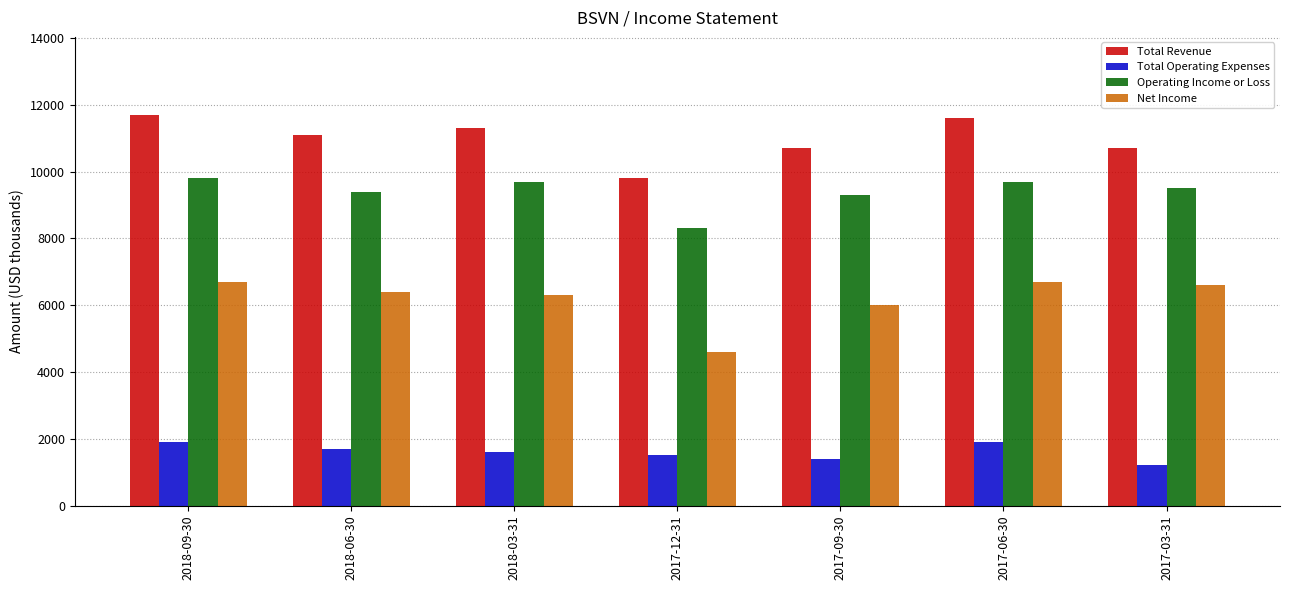

The Net Income series shows 6300 at 2018-03-31. True or false?

True